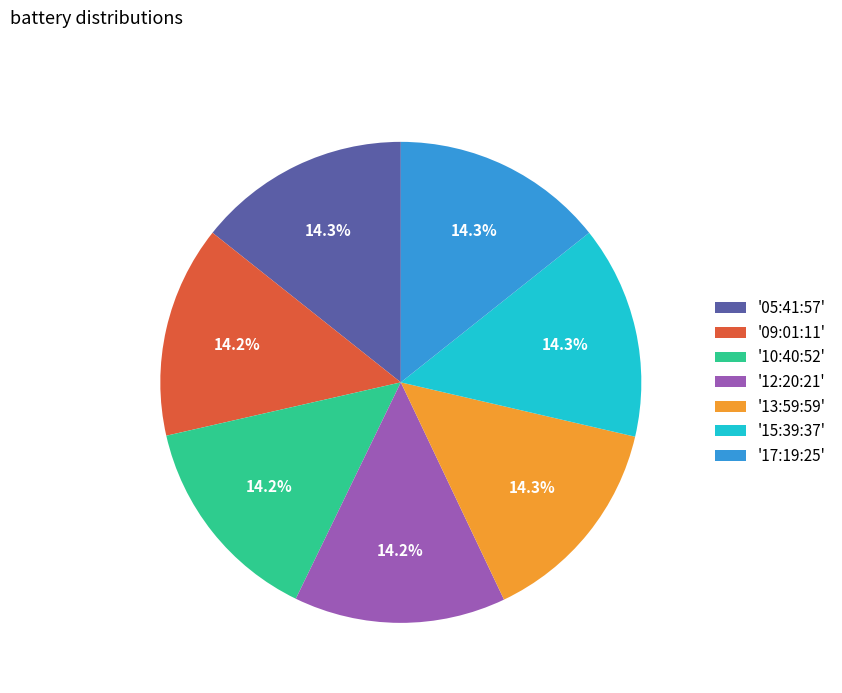

Is there any slice that represents more than half of the pie?

No